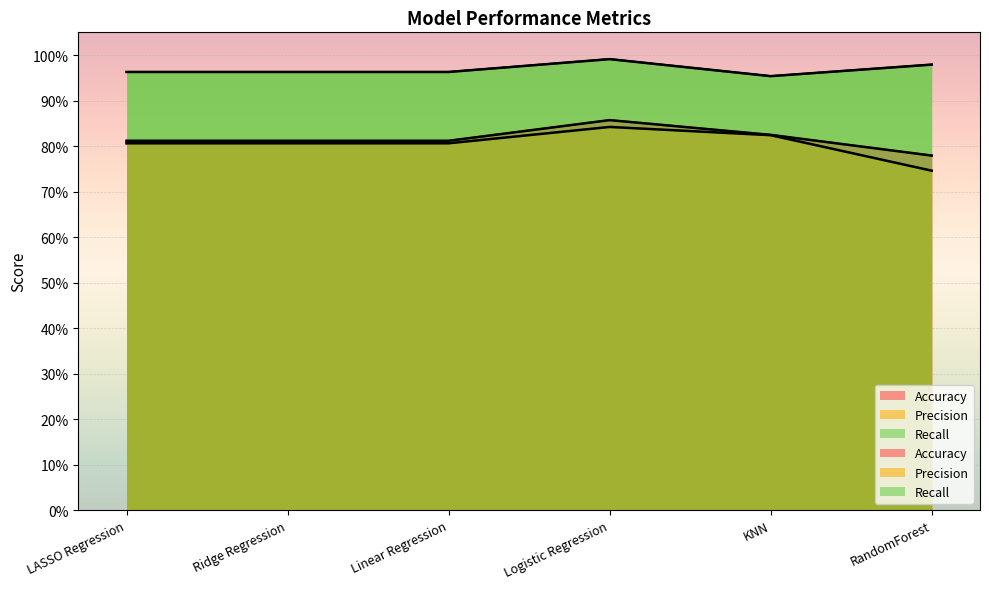

How many categories are shown in the chart?

6